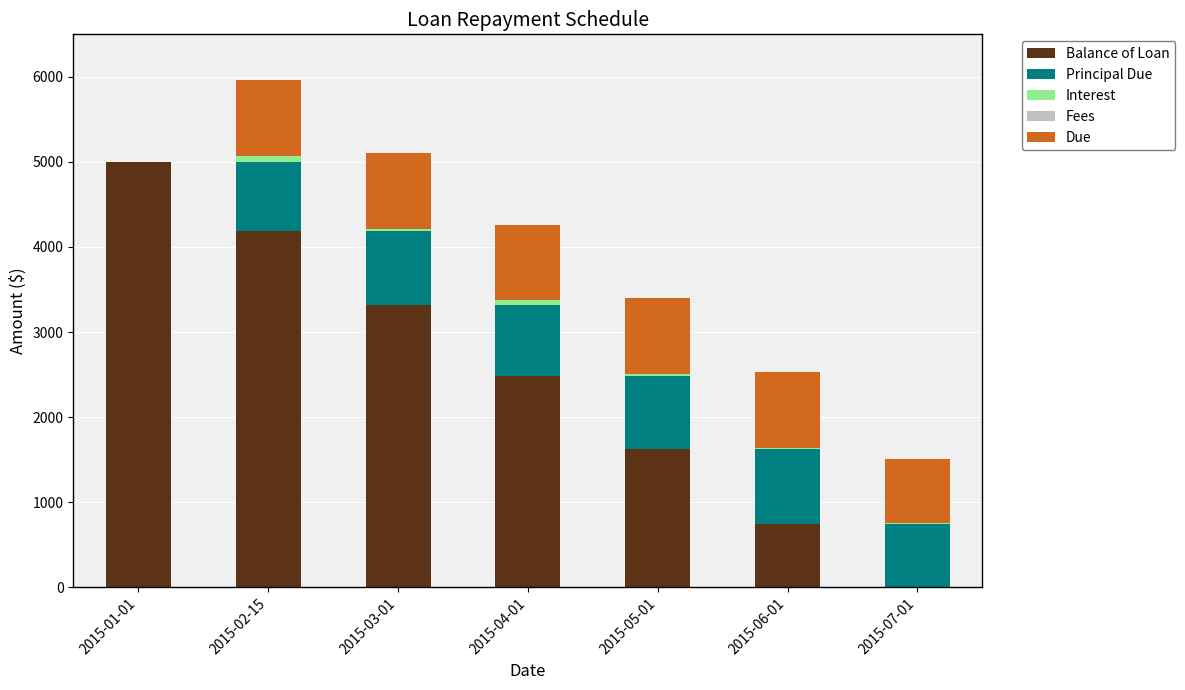

Are the bars horizontal?

No